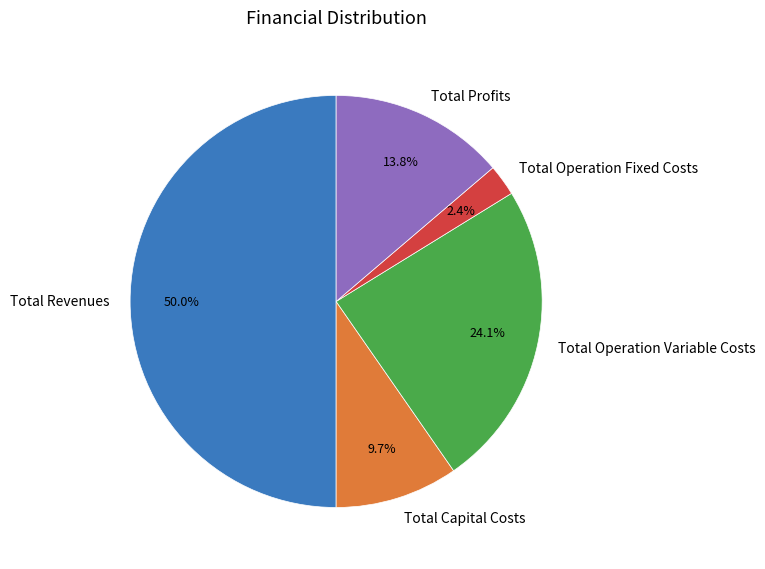

Which slice is the smallest?

Total Operation Fixed Costs